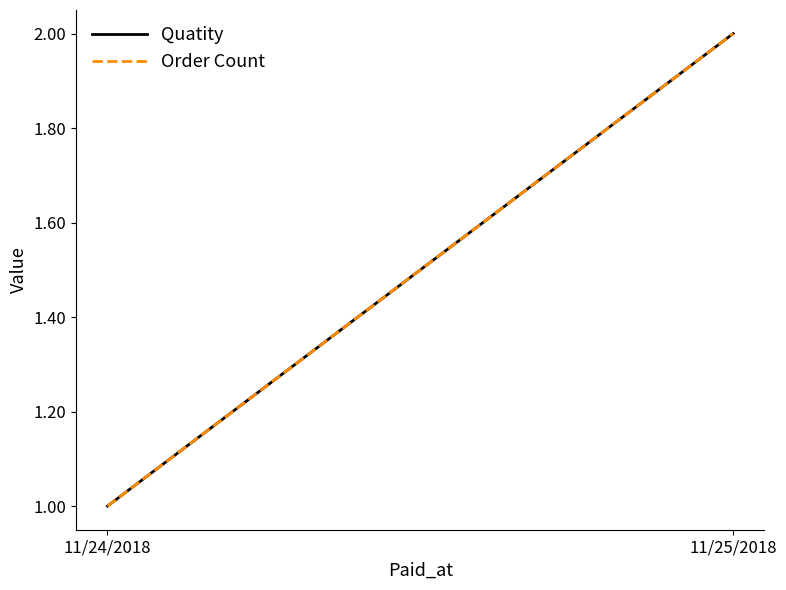

Which category has the lowest value across all series?

11/24/2018